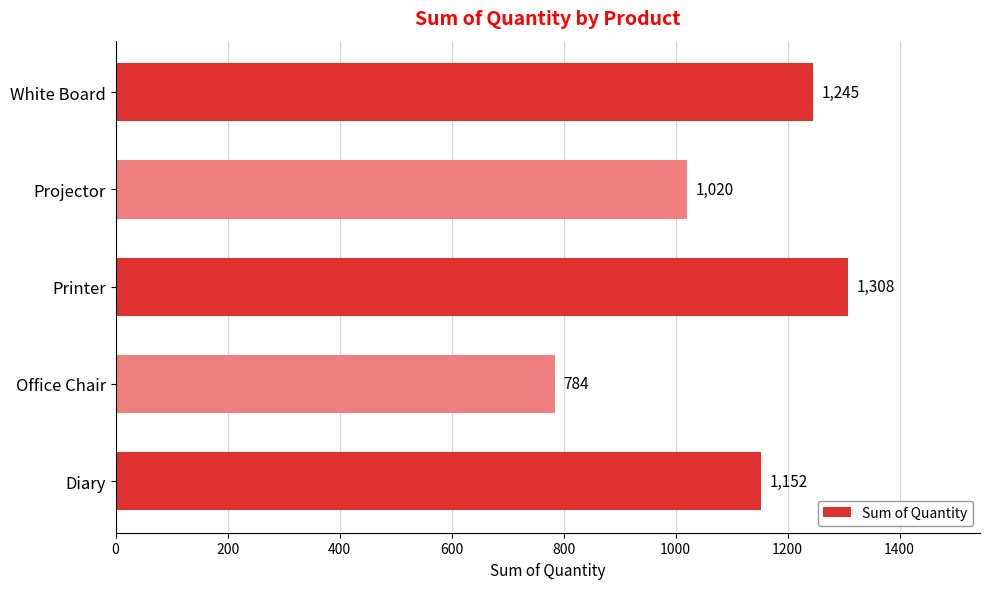

What is the difference between the second highest and second lowest values?

225